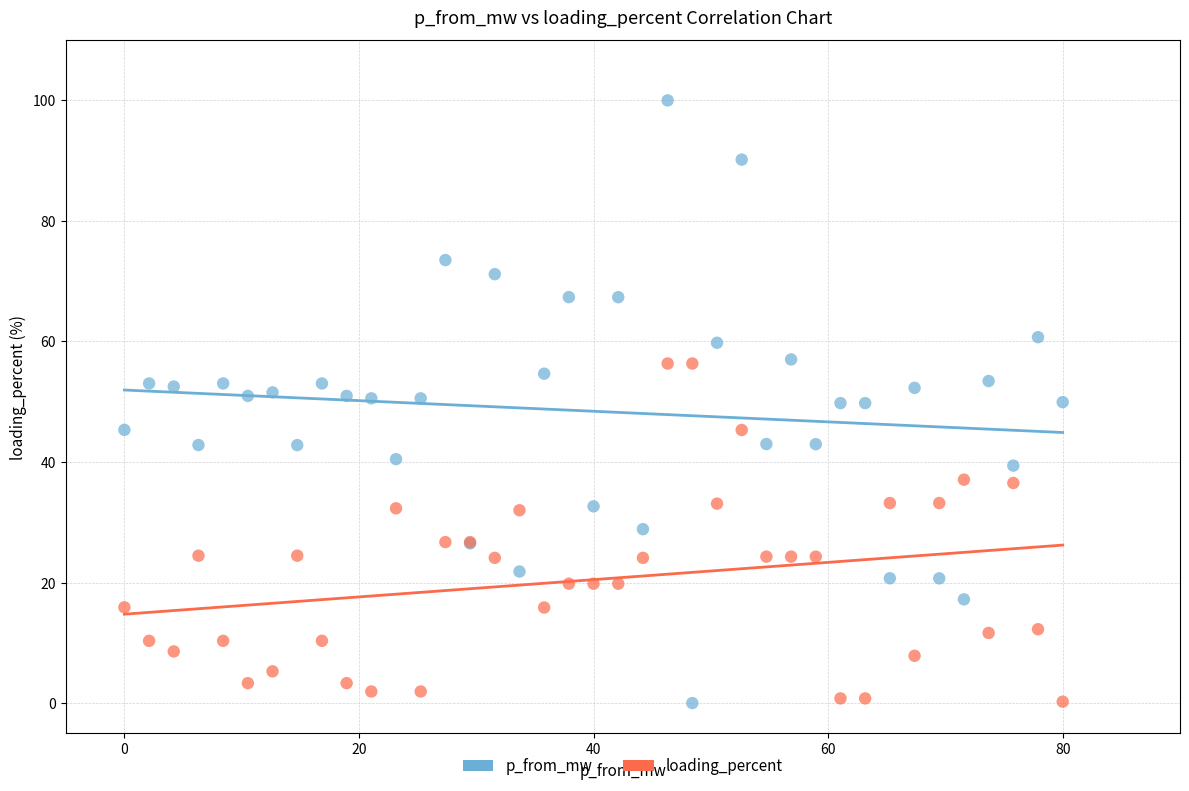

Which series reaches the maximum Y coordinate?

p_from_mw